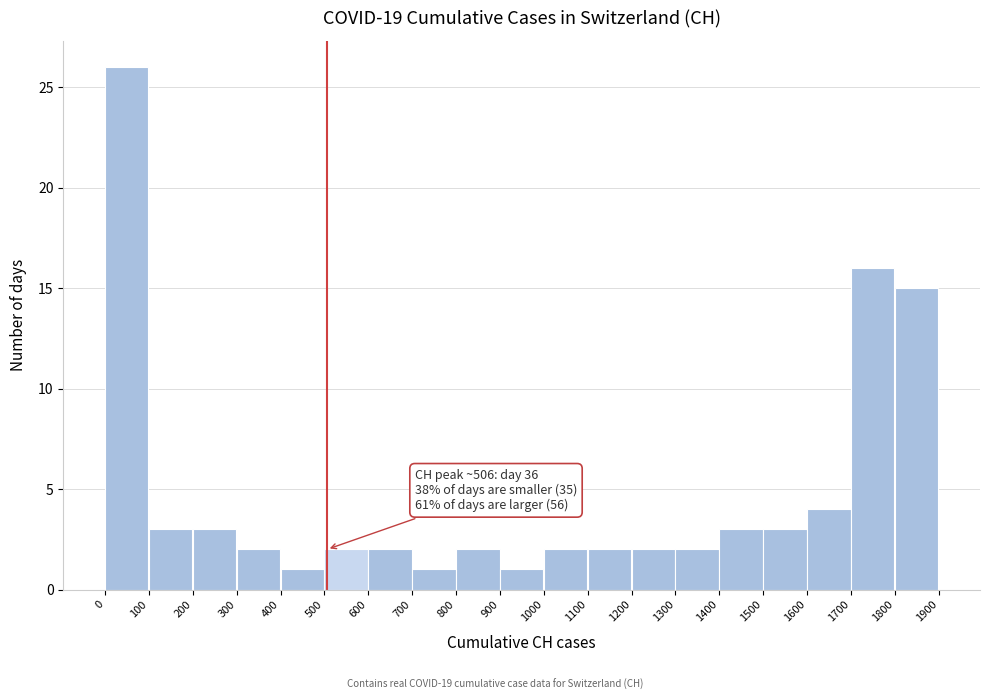

Over which range of the x-axis is the bar tallest?

0 to 100